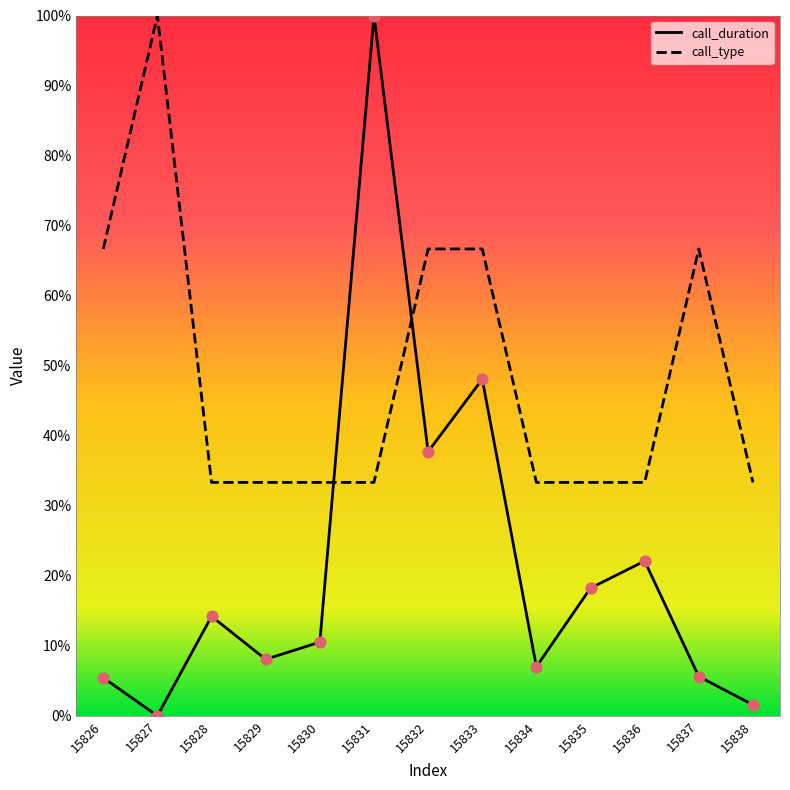

At which category is the sum across all series the highest?

15831